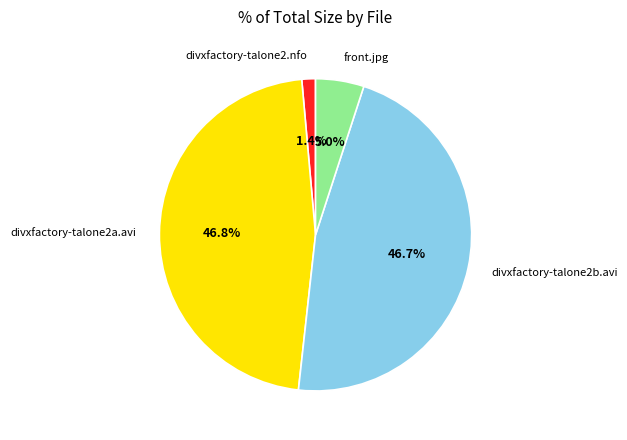

Which has a higher value, front.jpg or divxfactory-talone2b.avi?

divxfactory-talone2b.avi